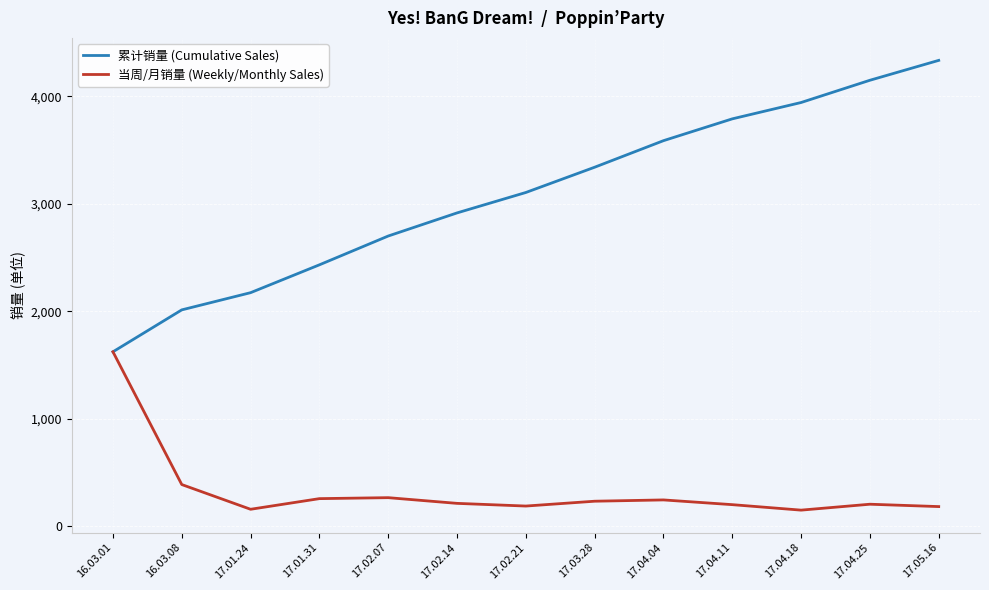

The value of 累计销量 (Cumulative Sales) at 17.04.18 is 3944. True or false?

True